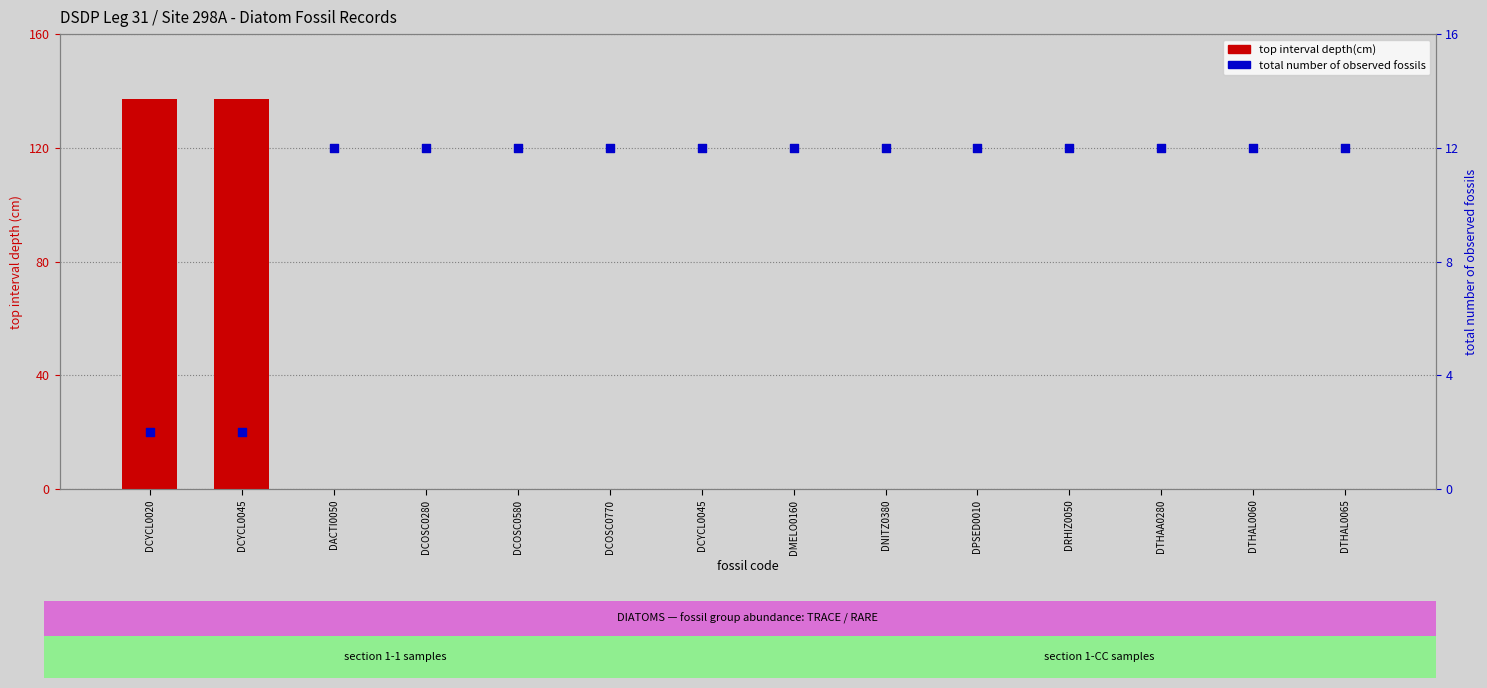

Which series contains the highest Y value?

top interval depth(cm)